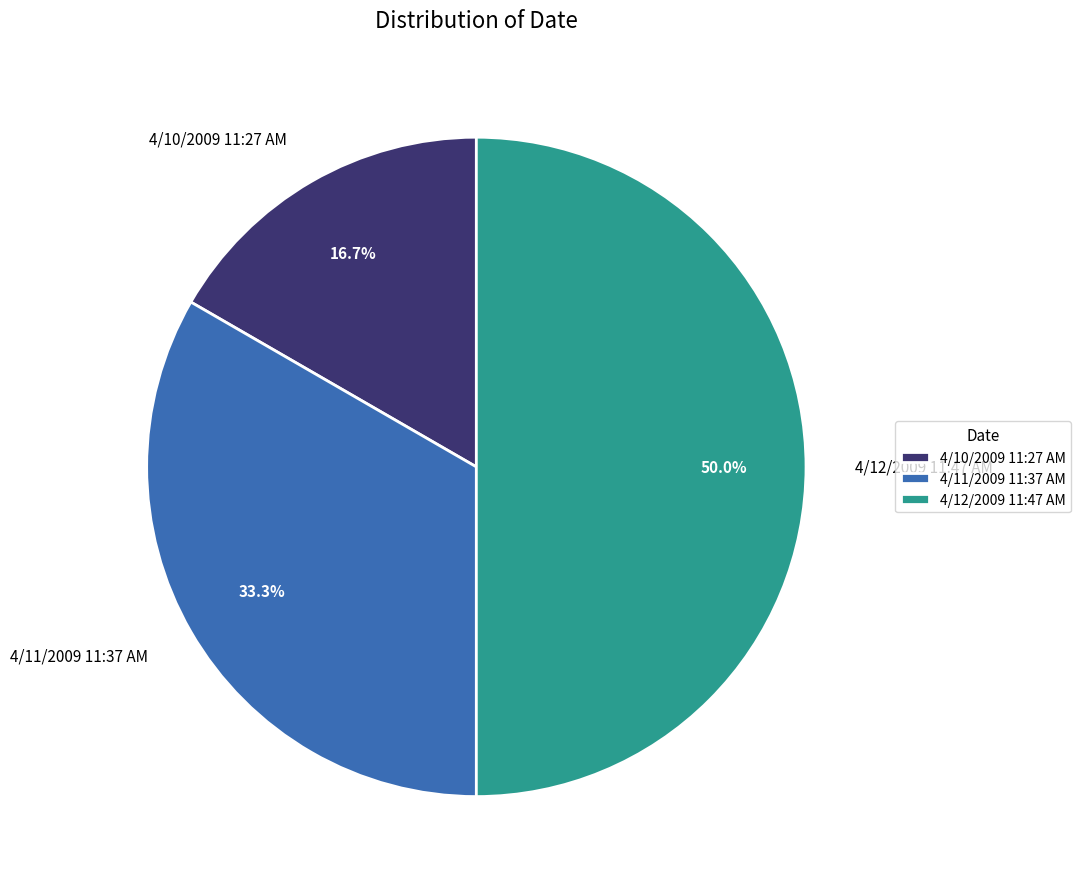

What is the ratio of the value at 4/12/2009 11:47 AM to the value at 4/11/2009 11:37 AM?

1.5